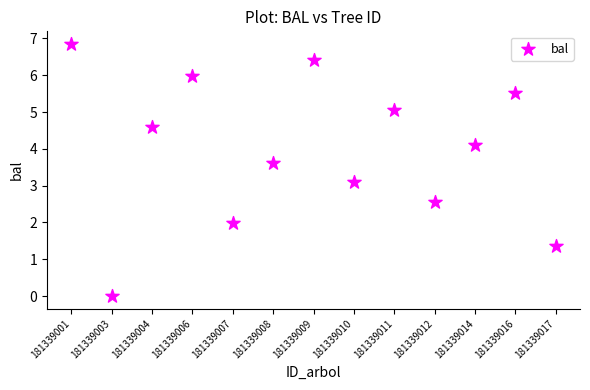

What Y value in the scatter plot is closest to 3?

3.1